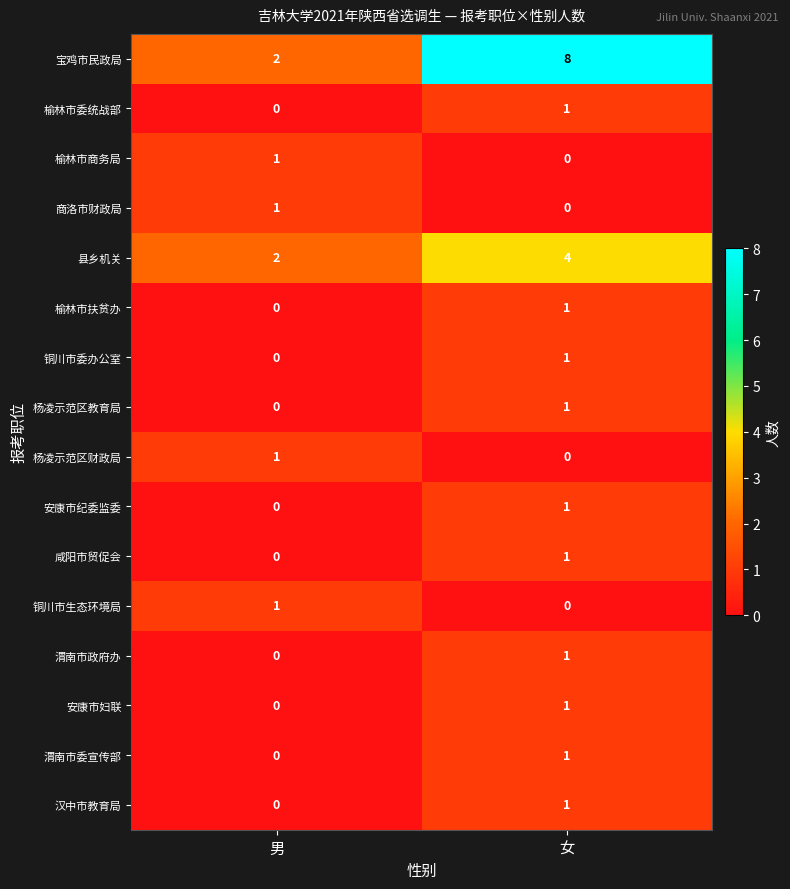

What is the spread (max minus min) of values at 女?

8